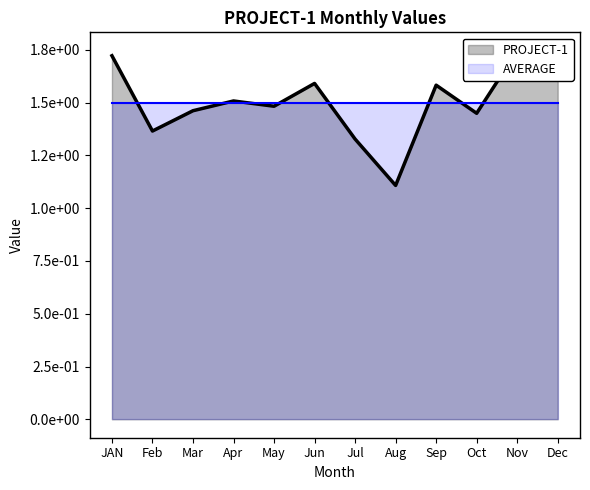

What is the label of the 7th point from the right?

Jun